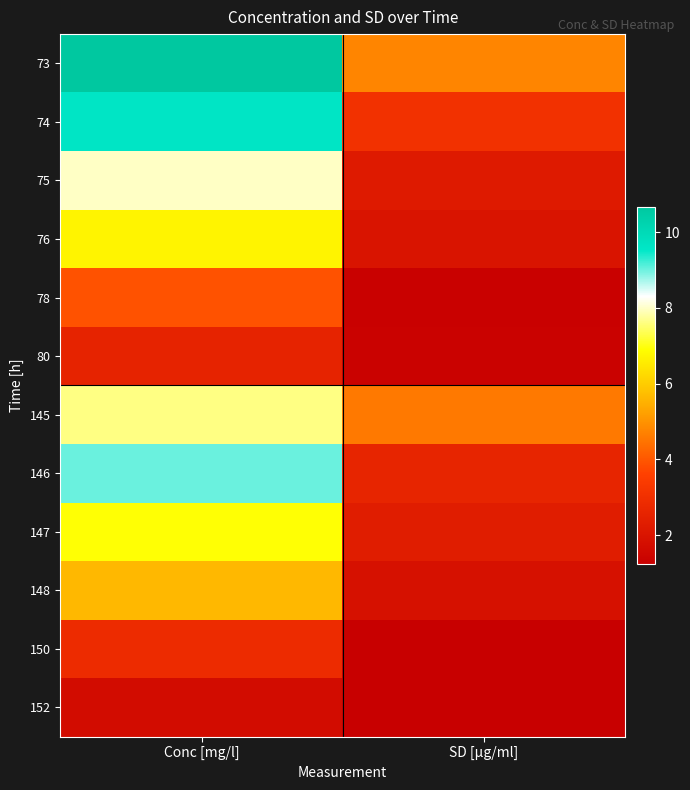

What is the minimum value shown in the chart?

1.2